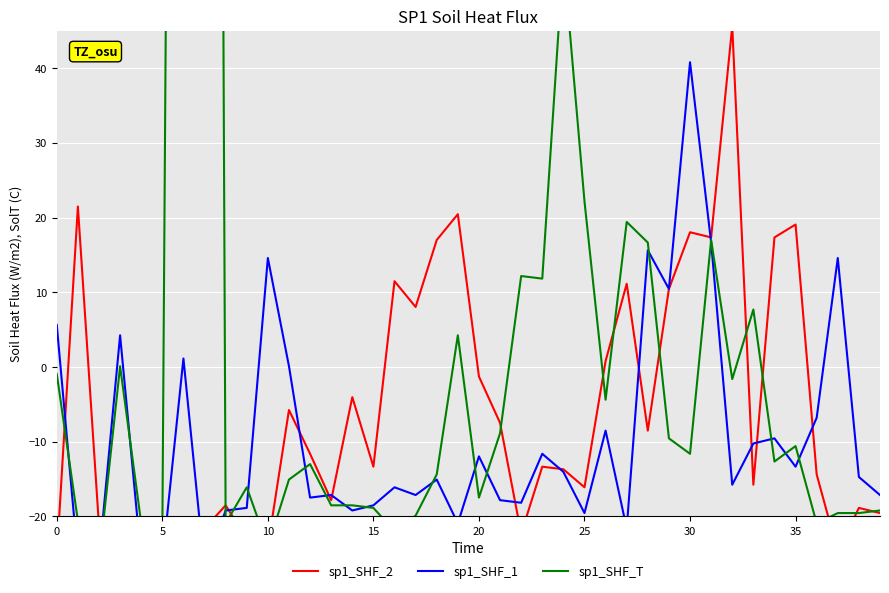

The value of sp1_SHF_2 at 12 is -3.1. True or false?

False